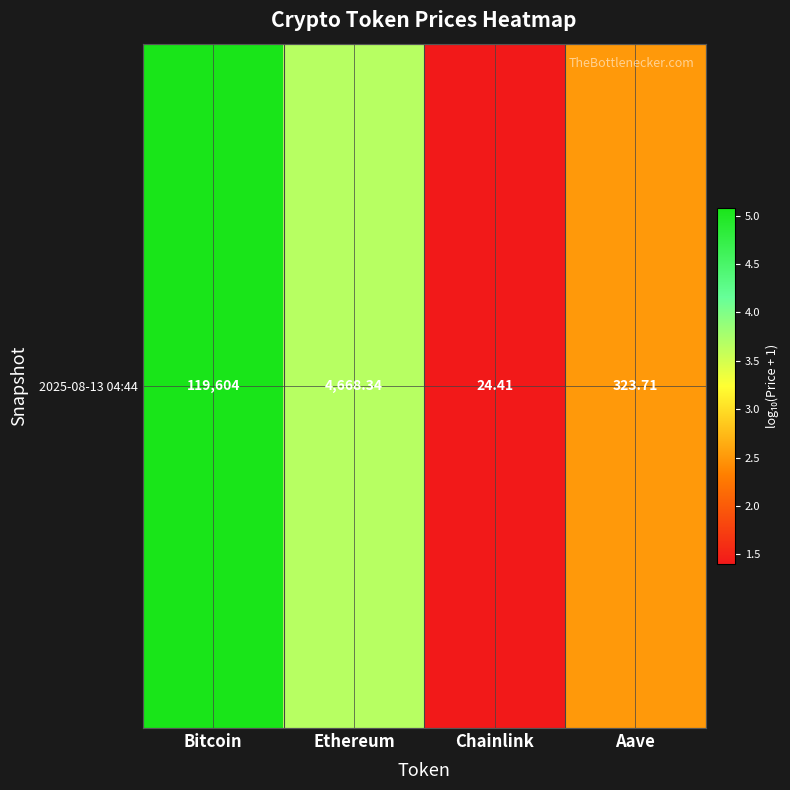

Which has a higher value, Ethereum or Aave?

Ethereum